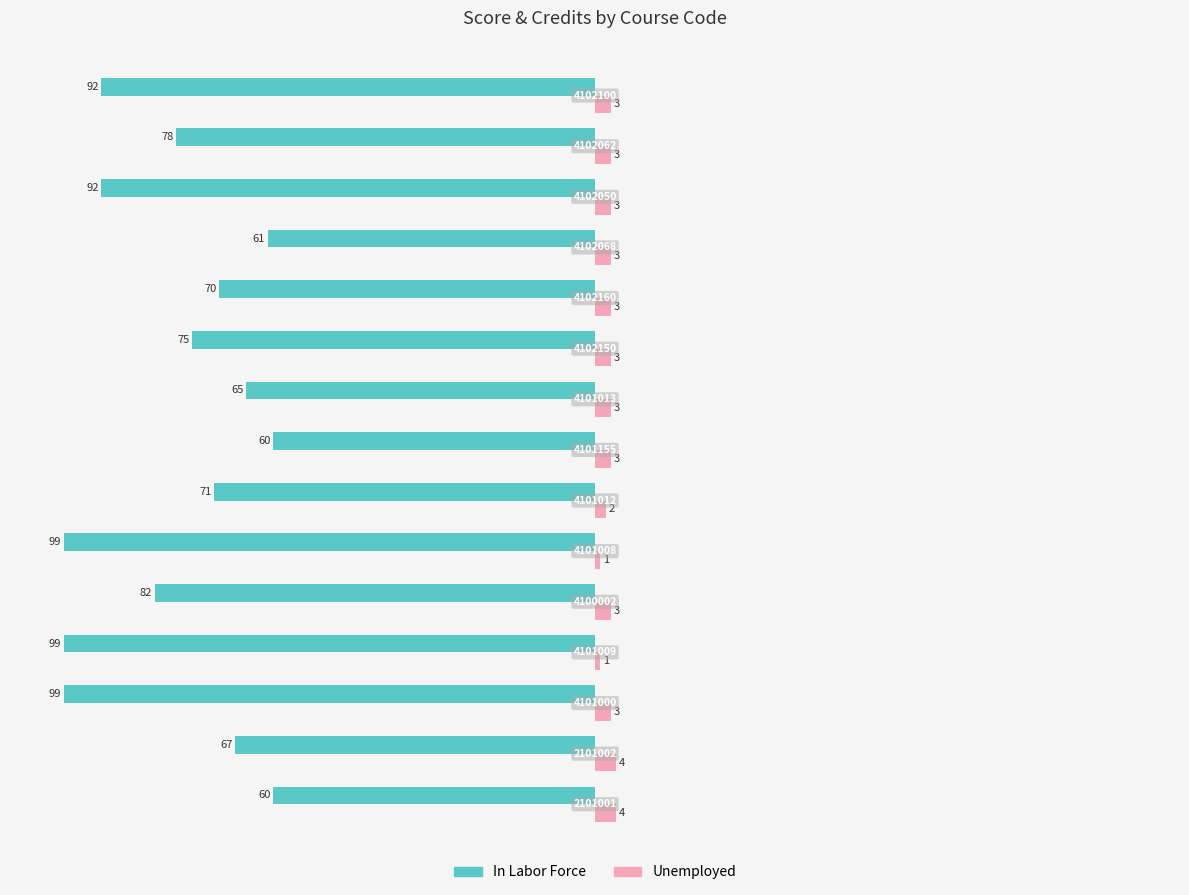

What are all the series names shown in the legend?

In Labor Force, Unemployed